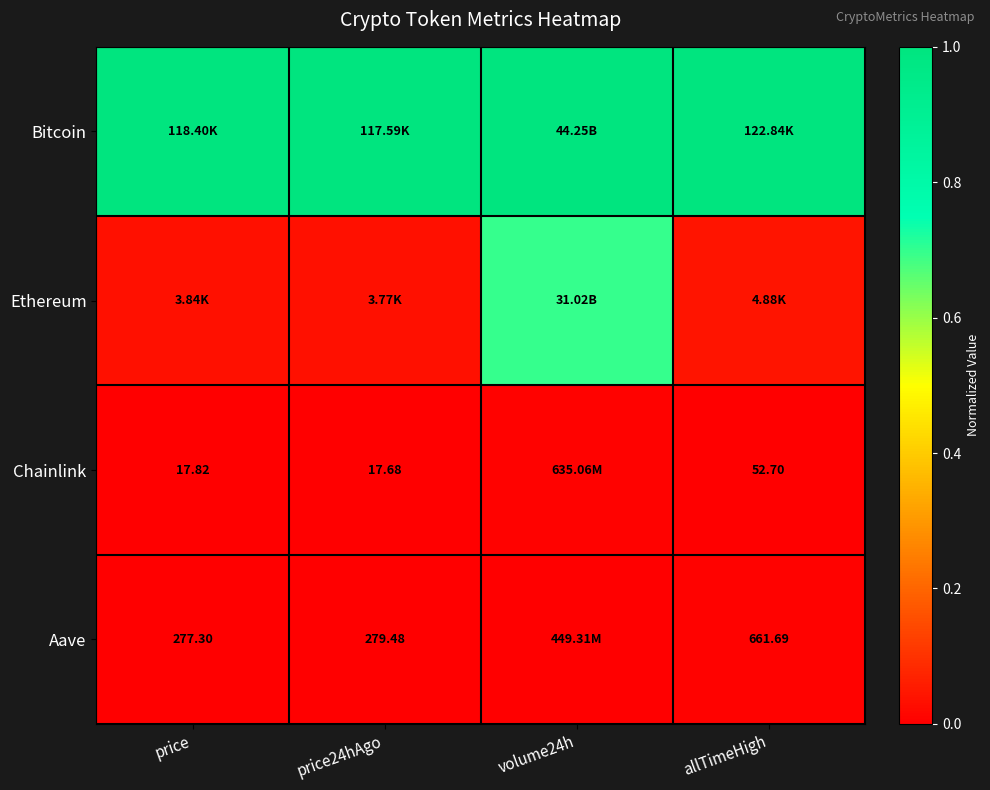

At which label is Bitcoin closest to 1?

price